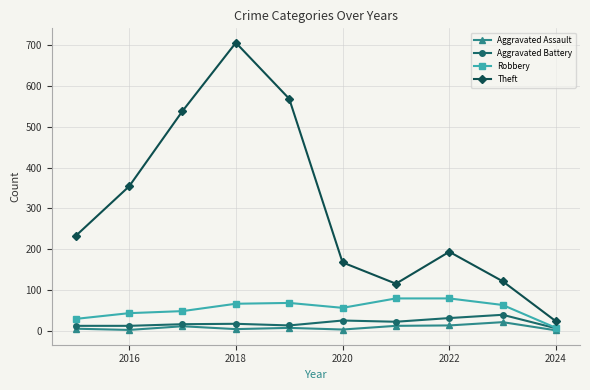

Which series has the largest total across all categories?

Theft